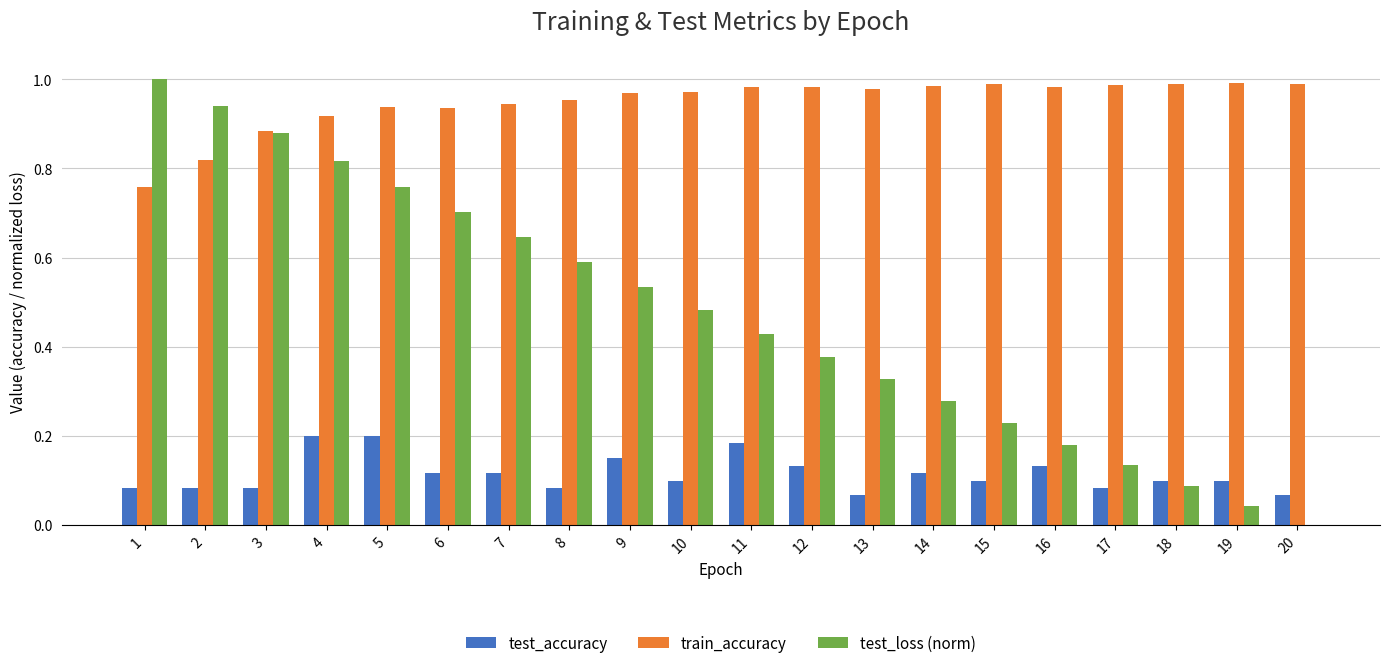

What is the sum of all test_accuracy values?

2.3